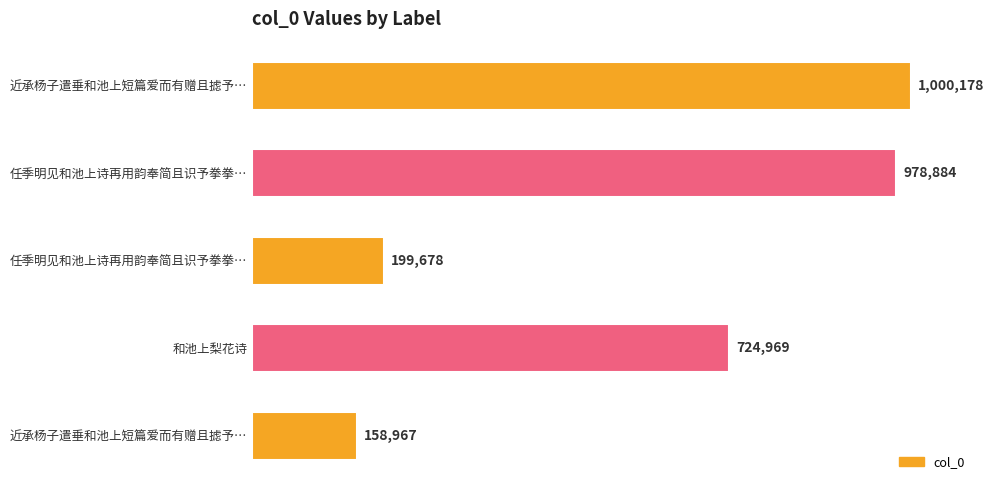

What is the difference between the maximum and minimum values?

841211